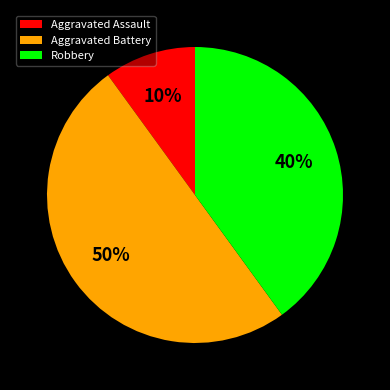

Does Robbery account for over 50% of the chart?

No